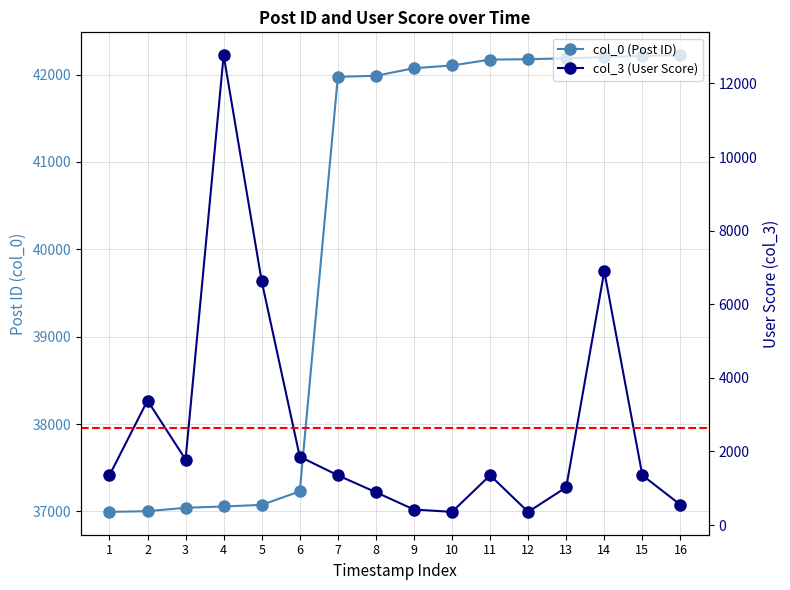

What is the approximate value of col_3 (User Score) at 9, to the nearest 50?

400